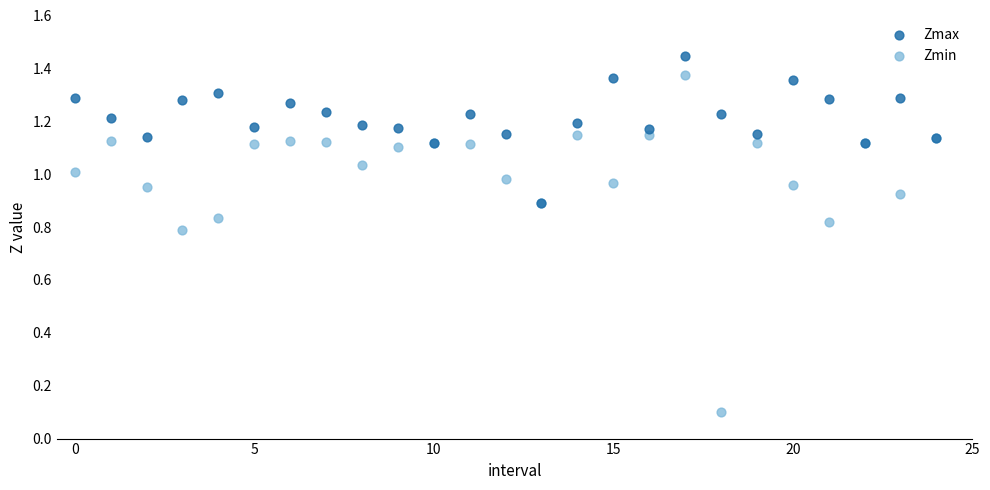

Which series contains the highest Y value?

Zmax